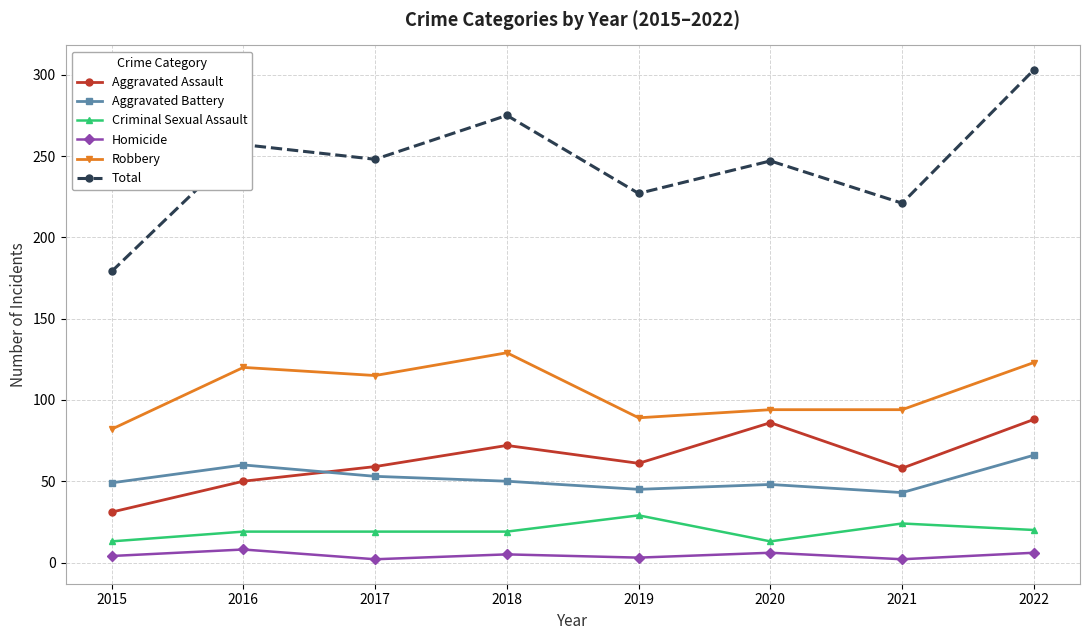

Between 2019 and 2020, which series saw the biggest shift?

Aggravated Assault